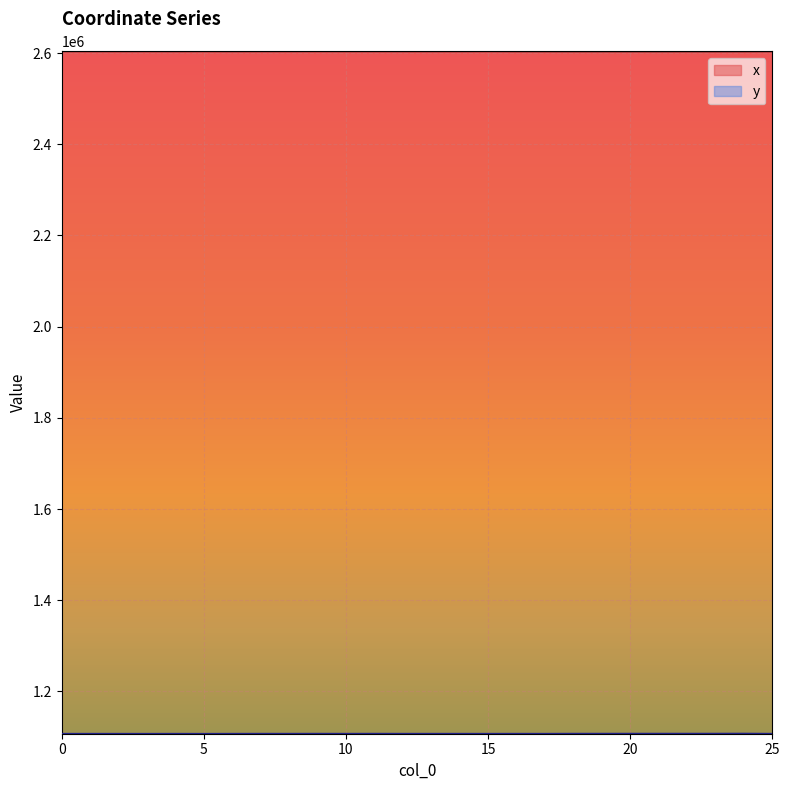

True or false: x and y intersect in this chart.

False